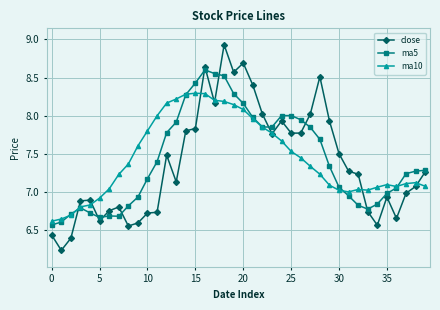

Rank the series by their maximum value, from lowest to highest.

ma10, ma5, close